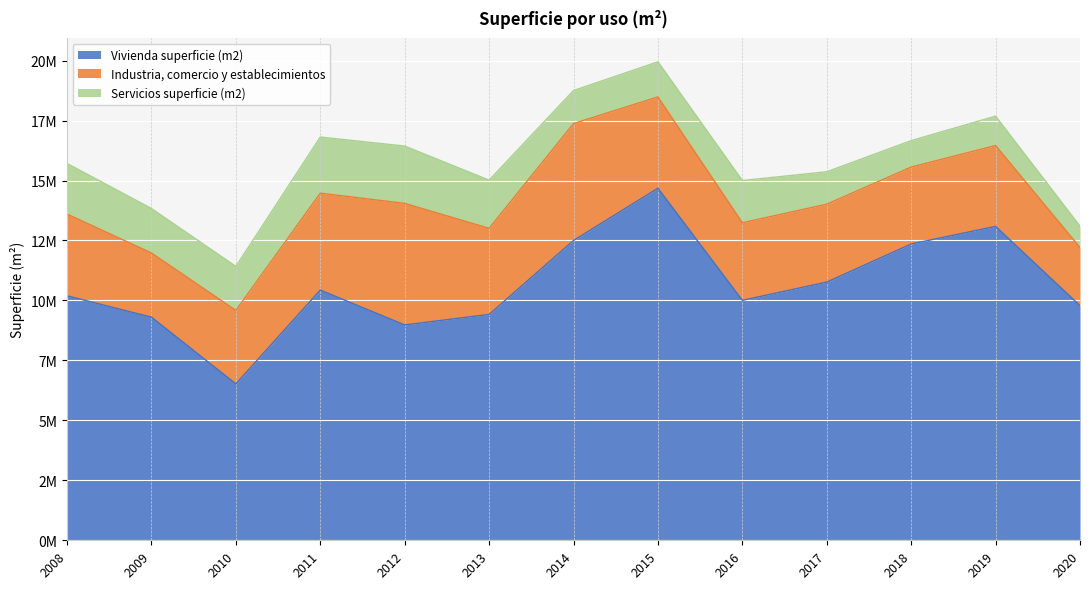

What is the average value of the Servicios superficie (m2) series?

1669301